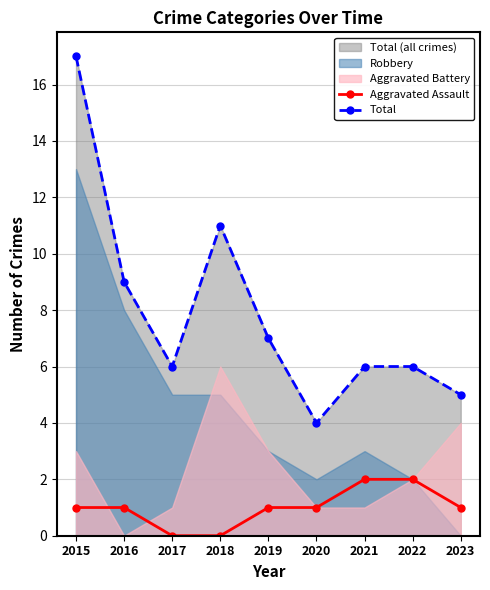

True or false: Total and Aggravated Assault cross at least once.

False